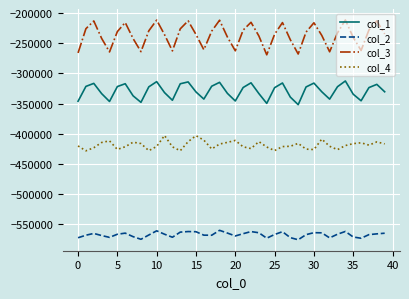

List the series in order of their overall mean, highest first.

col_3, col_1, col_4, col_2